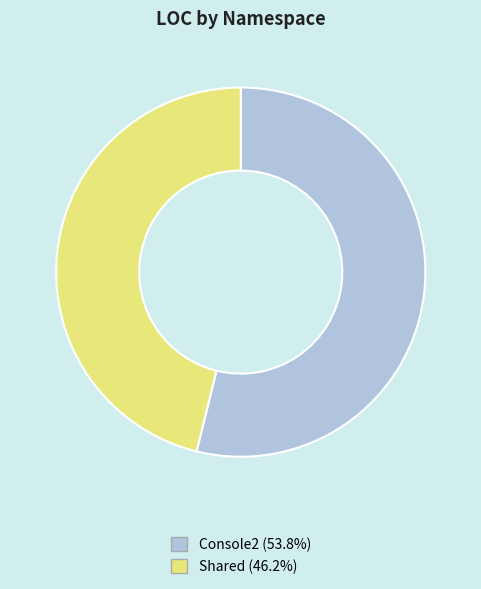

What is the ratio of the value at Console2 to the value at Shared?

1.2